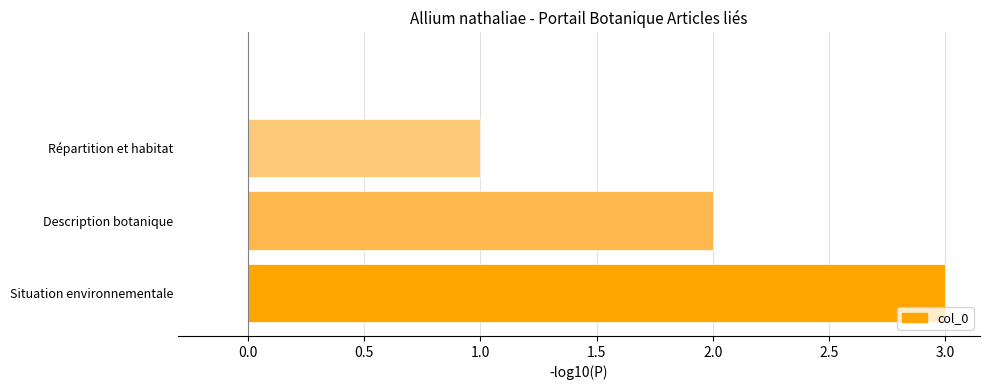

What is the greatest value displayed?

3